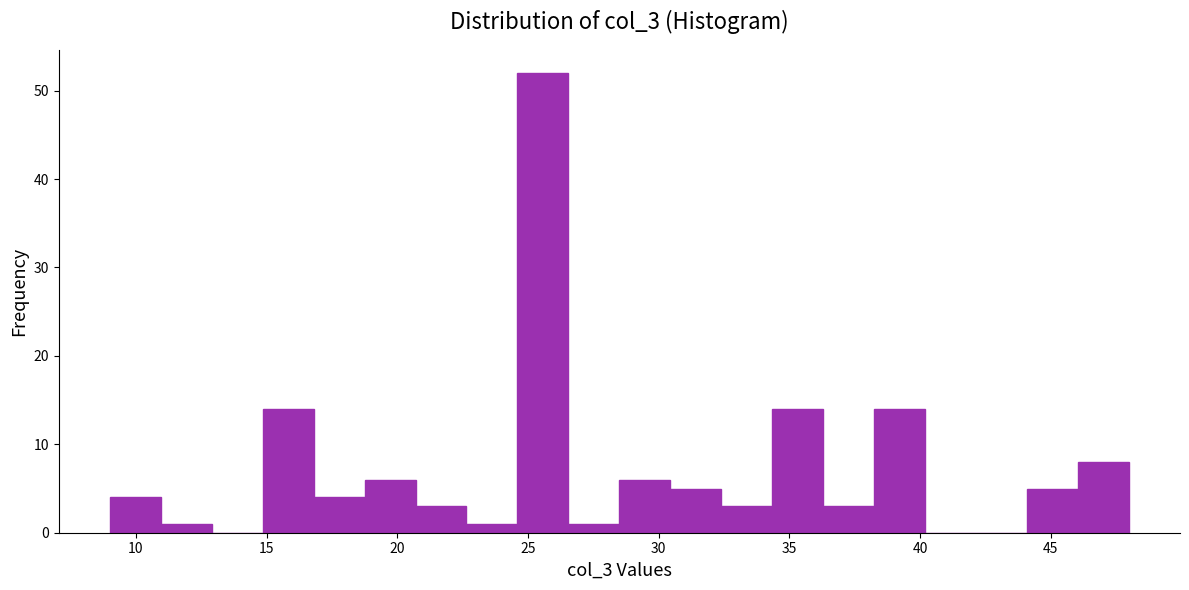

Read against the x-axis, roughly where is the centre of the tallest bar?

25.5